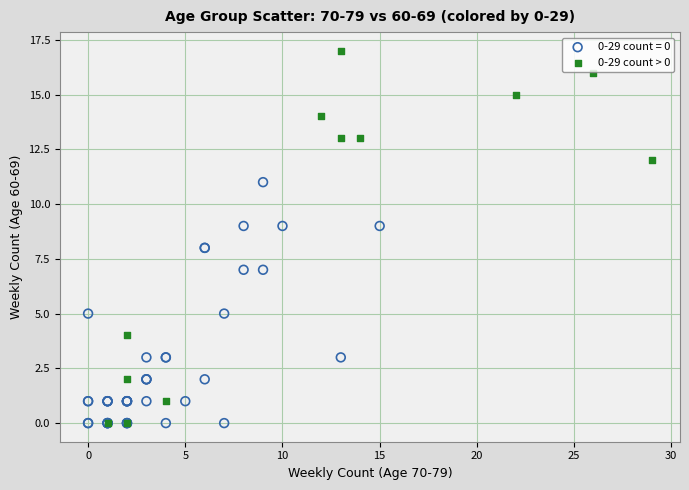

Which series contains the highest Y value?

0-29 count > 0